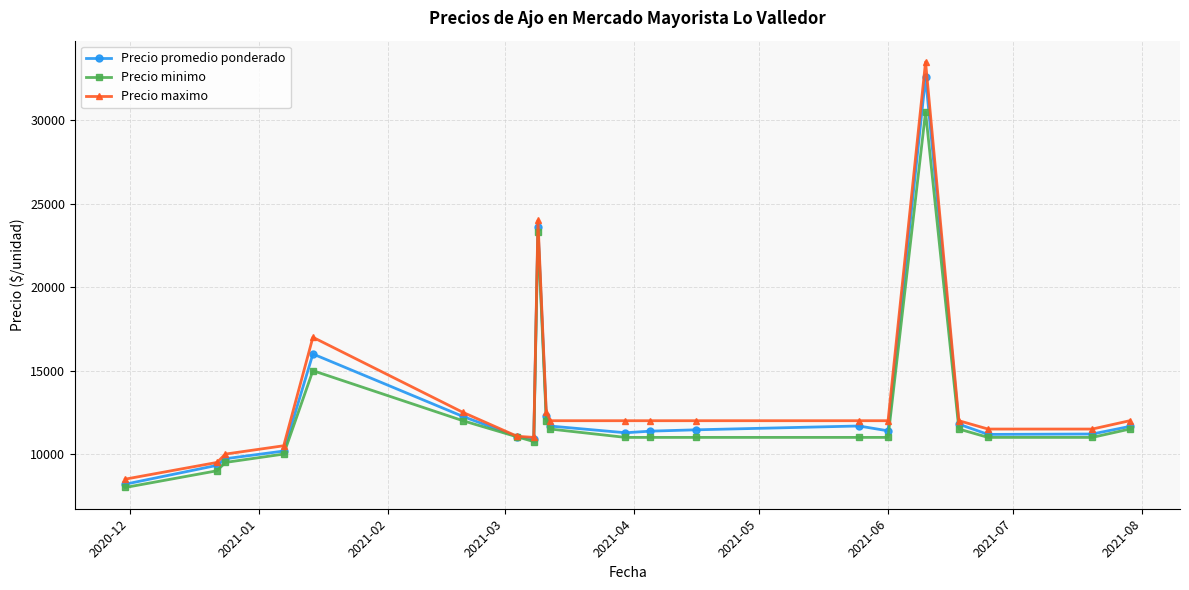

What are all the series names shown in the legend?

Precio promedio ponderado, Precio minimo, Precio maximo